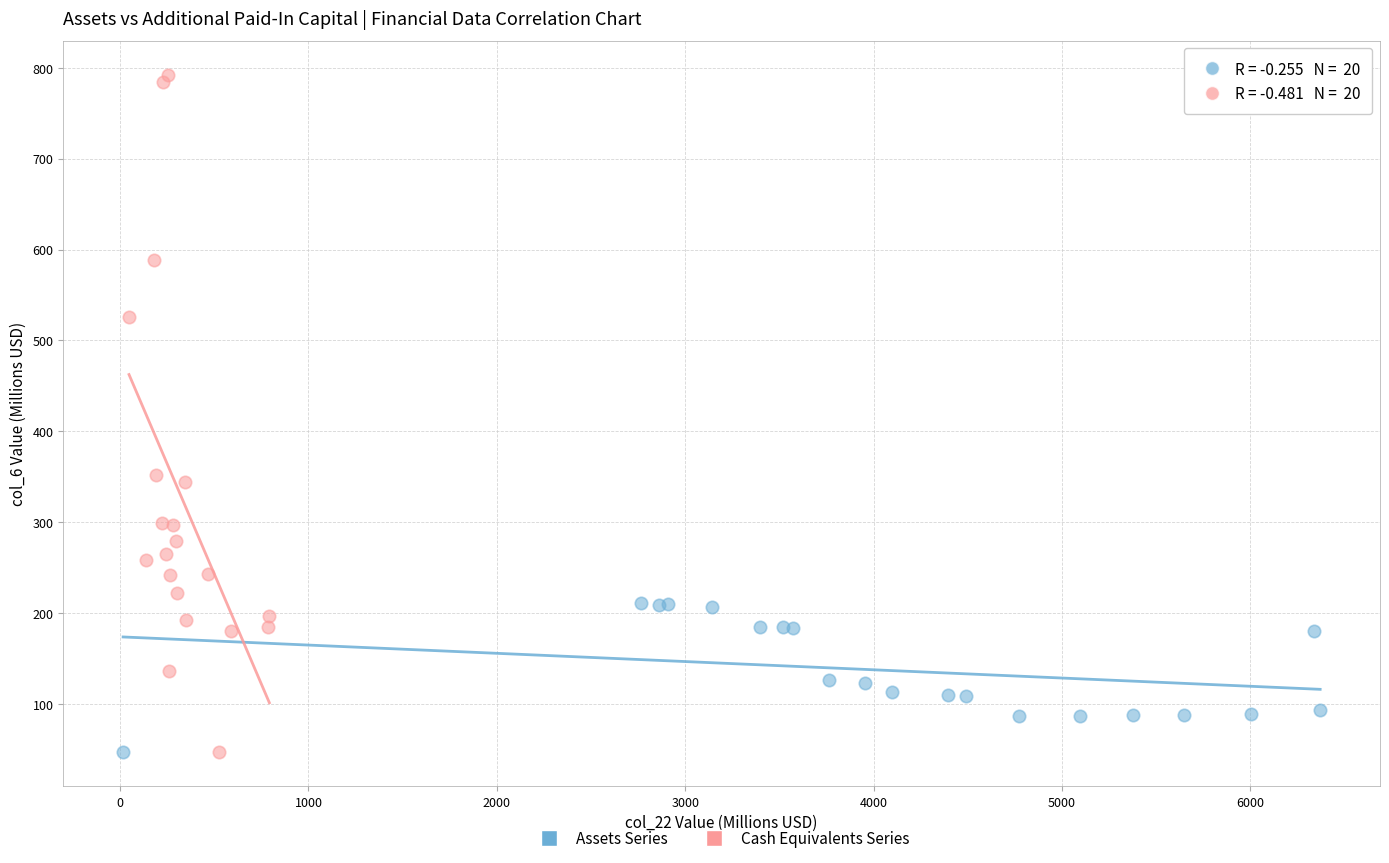

Which series has the largest Y range (max minus min)?

Cash Equivalents Series